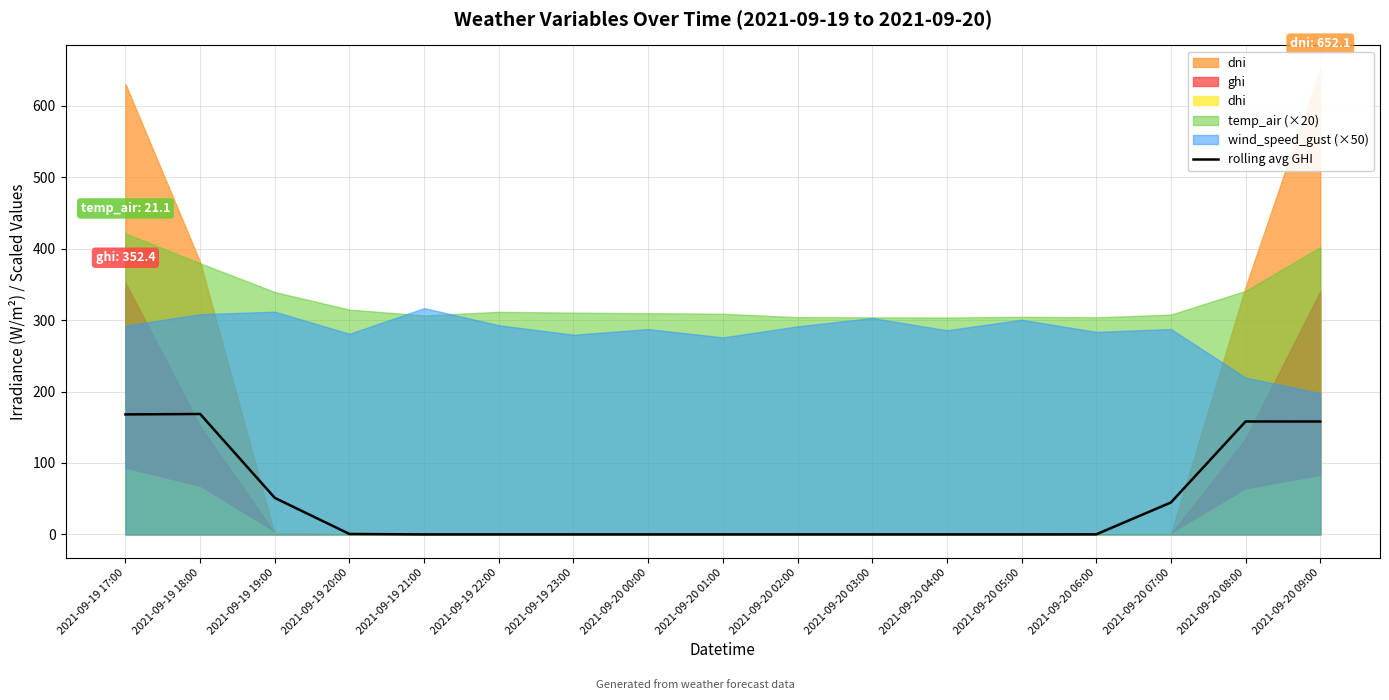

How many values are above zero?

8